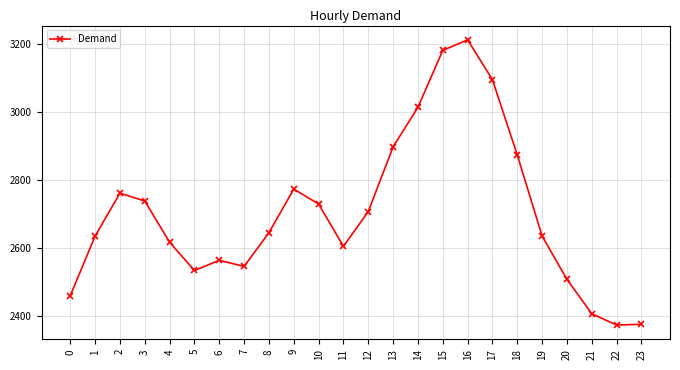

At which category does the data reach its first local valley?

5